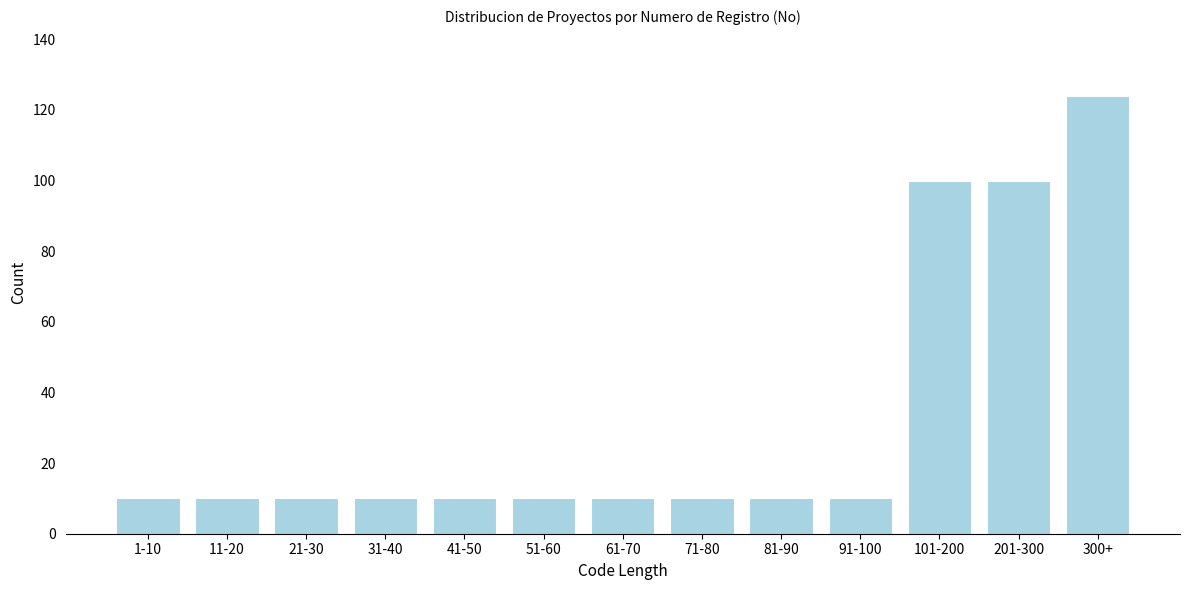

Reading left to right, what are all the values shown in this chart?

10	10	10	10	10	10	10	10	10	10	100	100	124